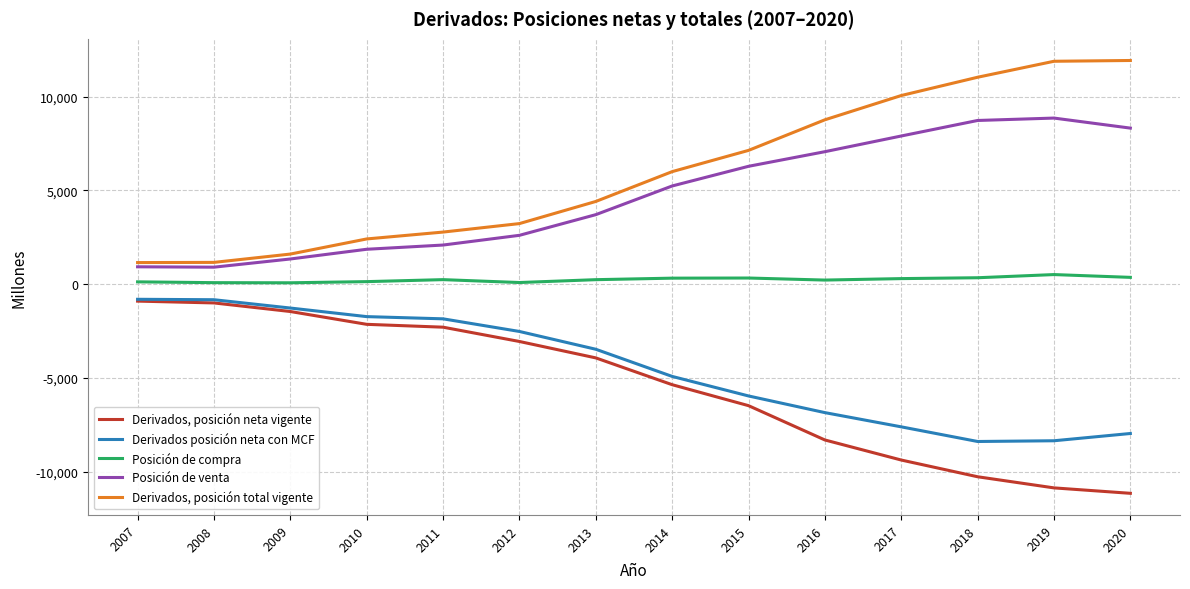

True or false: Derivados, posición neta vigente and Posición de compra intersect in this chart.

False